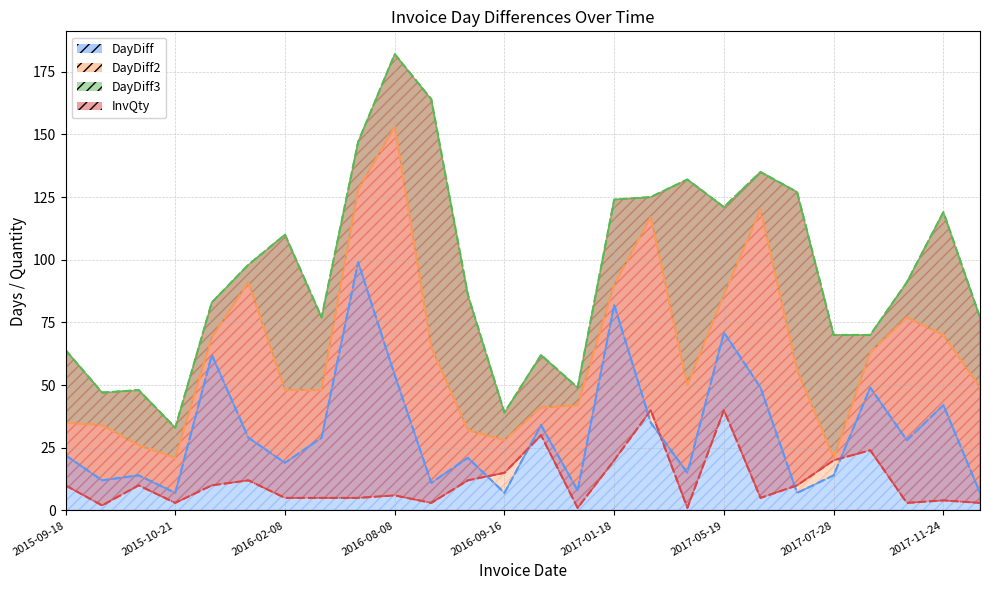

Between 2016-08-08 and 2017-11-24, which series saw the biggest shift?

DayDiff2